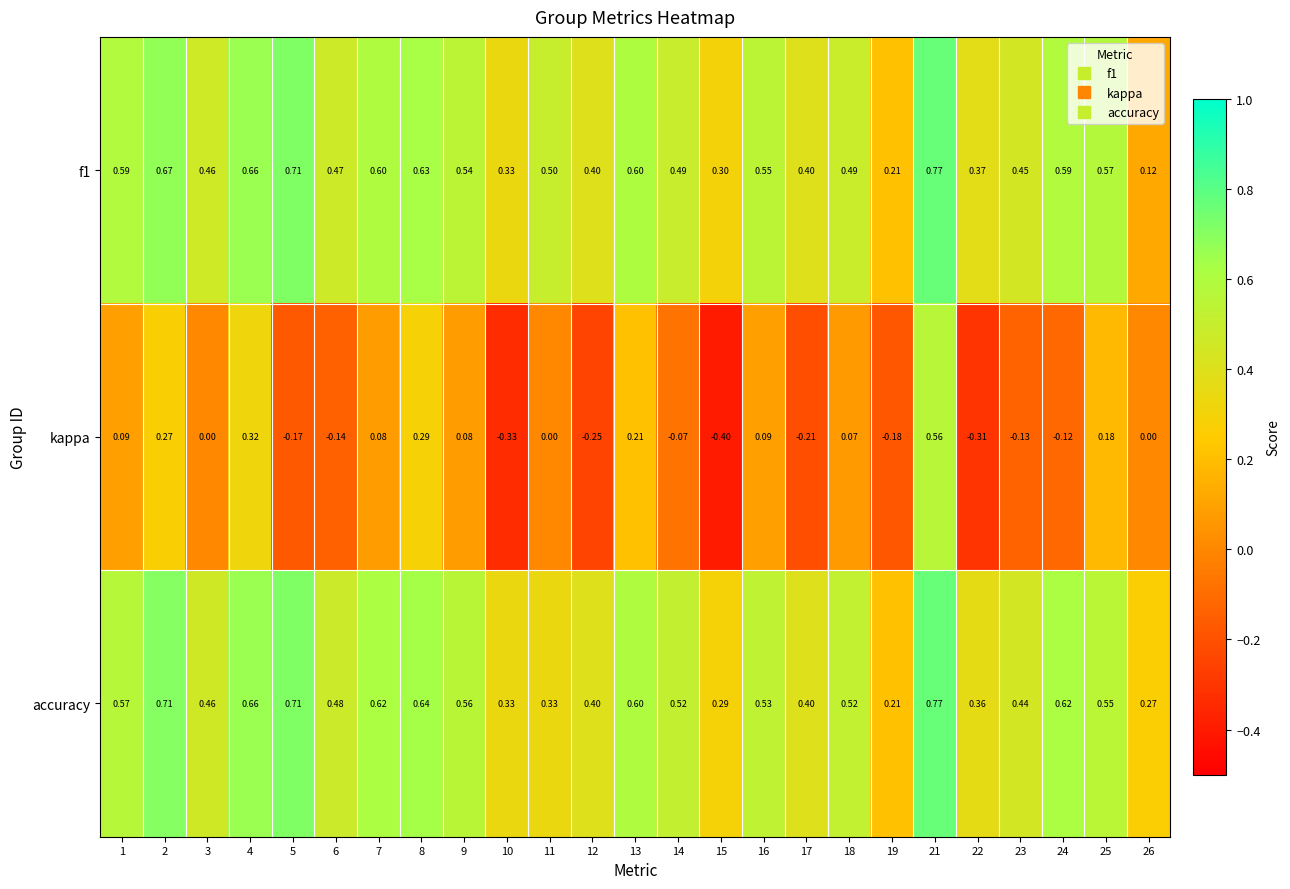

Which series has the largest total across all categories?

accuracy